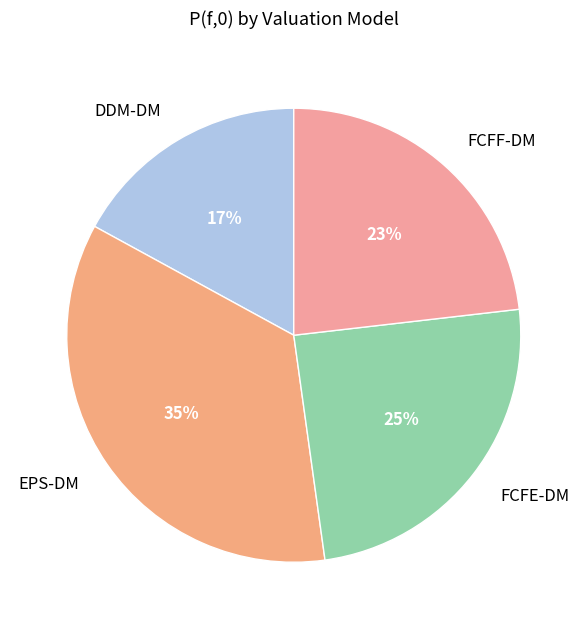

True or false: EPS-DM accounts for 35% of the total.

True